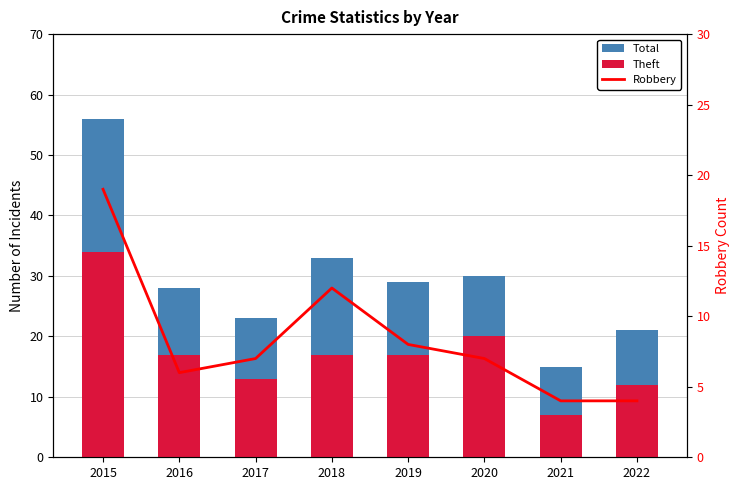

Between 2019 and 2018, which is larger?

2018